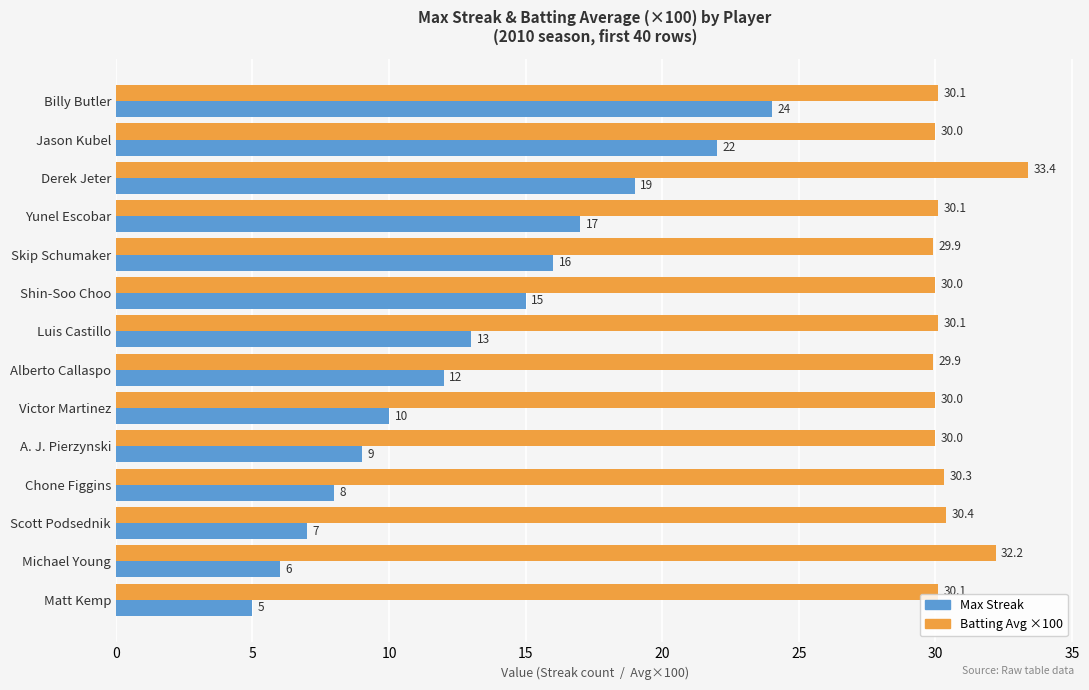

At how many categories does at least one series exceed 21?

14